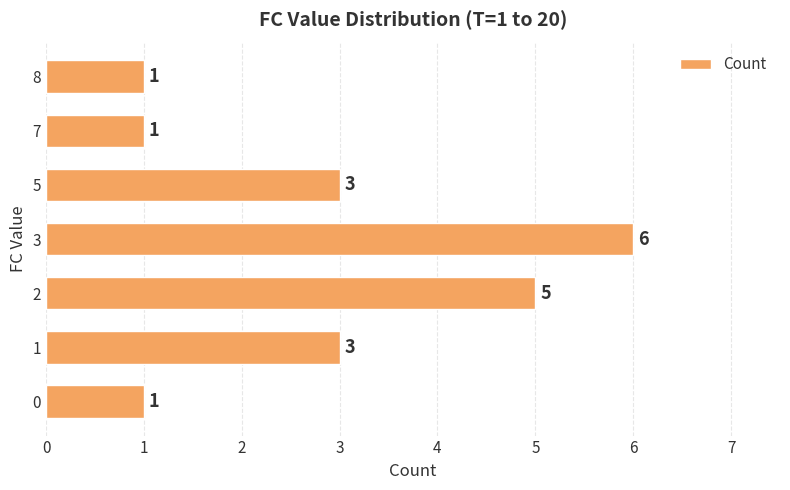

Reading bottom to top, list all the values displayed in this chart.

0=1	1=3	2=5	3=6	5=3	7=1	8=1